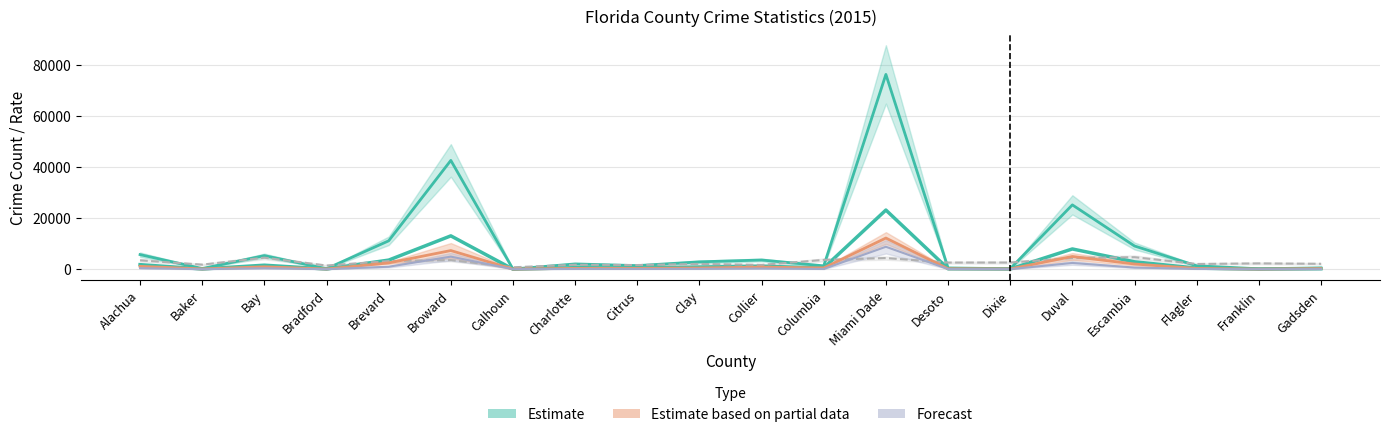

At which category does the chart reach its minimum across all series?

Franklin